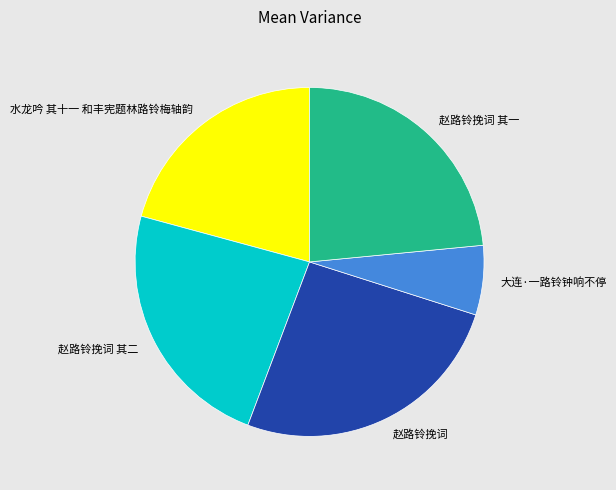

Is the sum of 赵路铃挽词 其二 and 水龙吟 其十一 和丰宪题林路铃梅轴韵 greater than half?

No